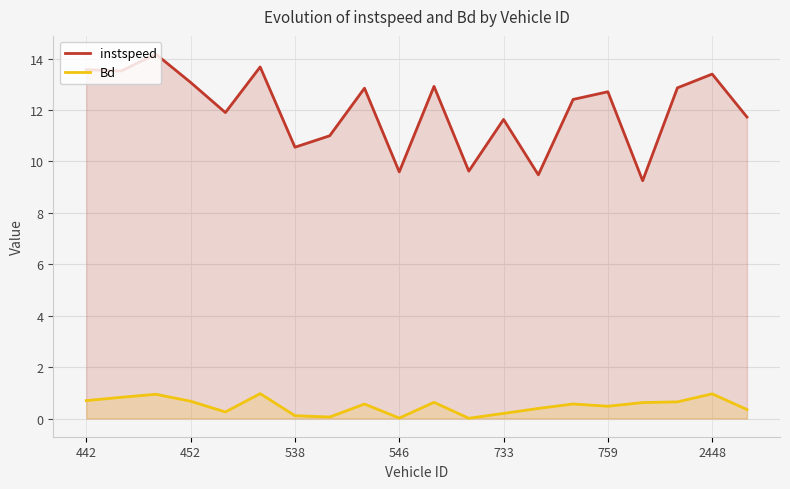

Which series has the largest range (max minus min)?

instspeed